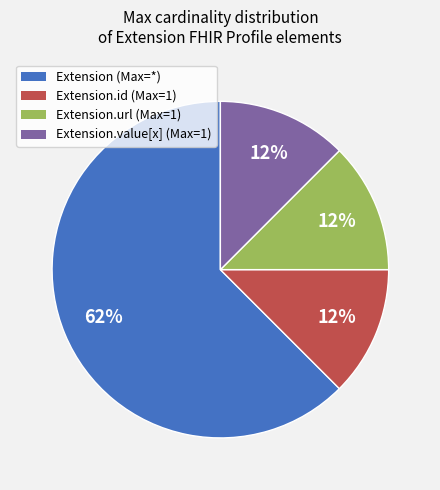

To the nearest percent, what is the average slice percentage?

25%